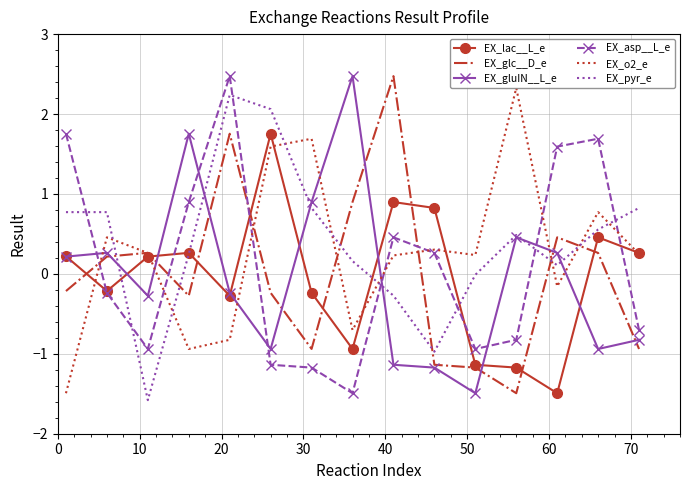

What is the maximum value for EX_glc__D_e?

2.5